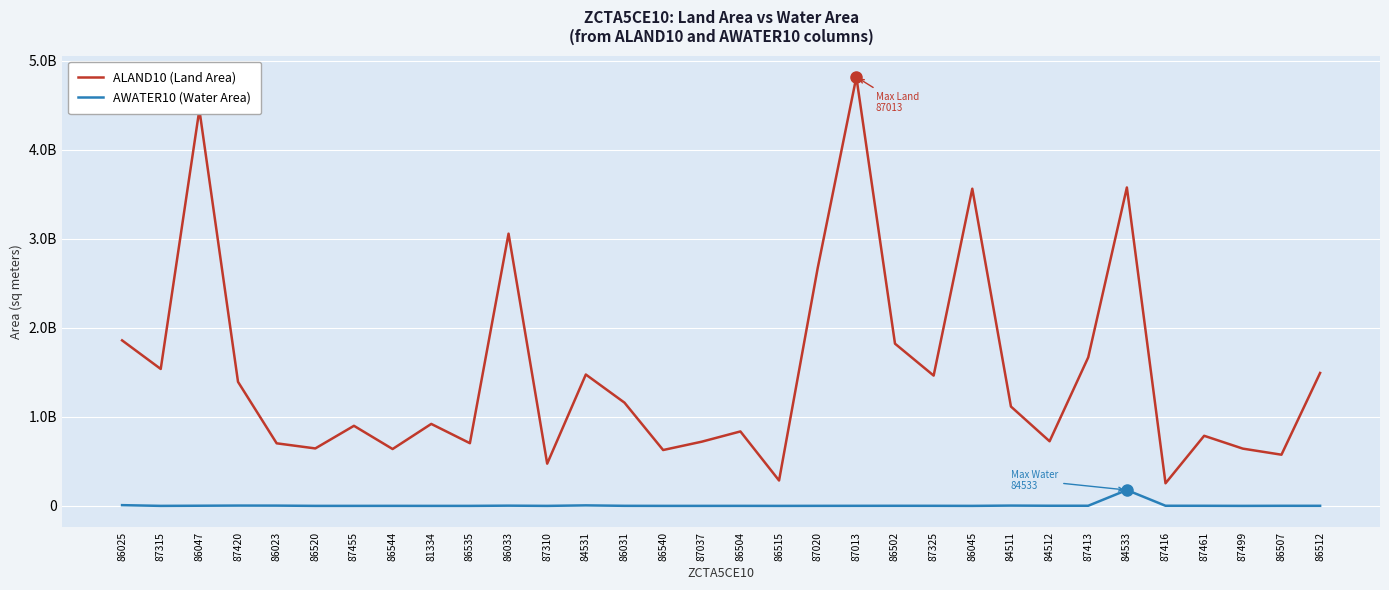

Which series has the largest range (max minus min)?

ALAND10 (Land Area)